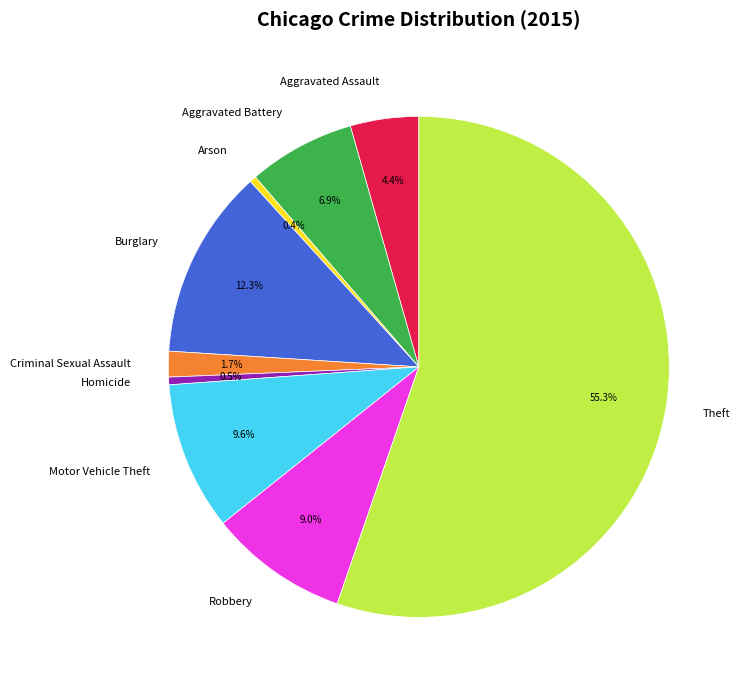

Which category has the biggest portion of the pie?

Theft